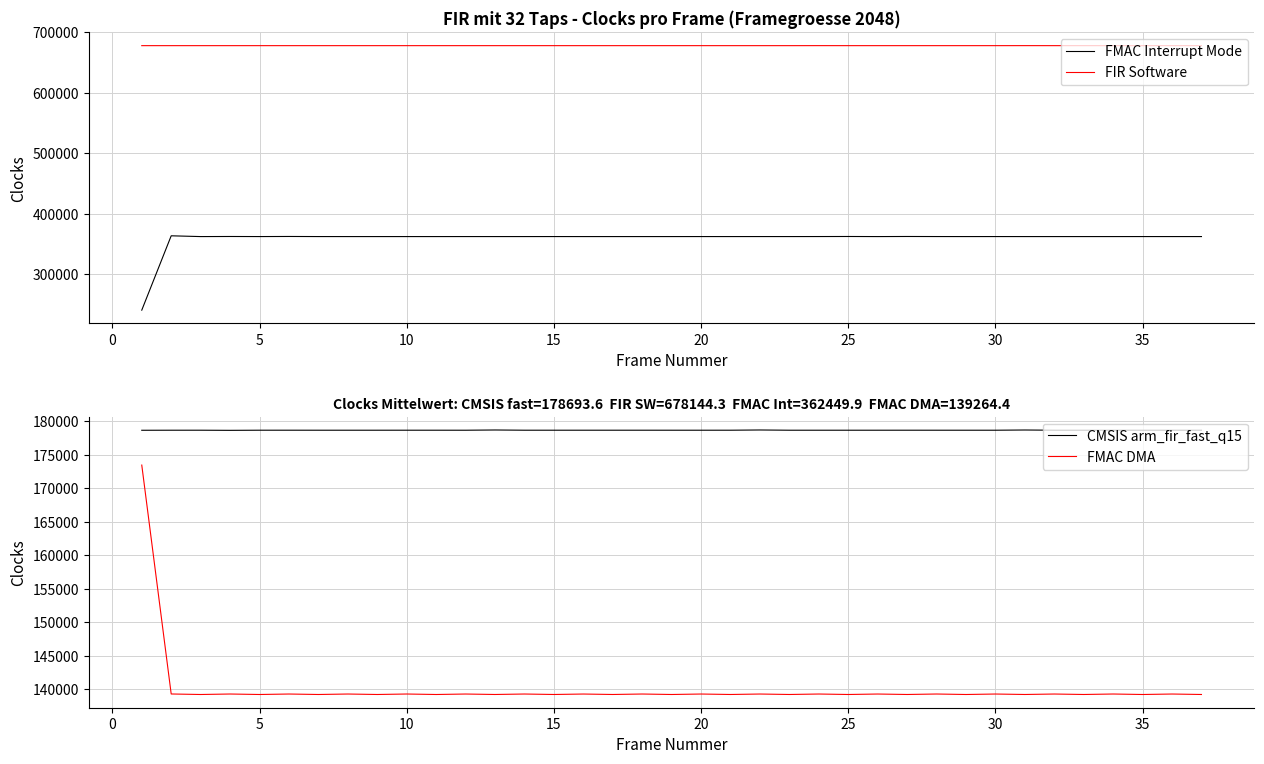

What are all the series names shown in the legend?

FMAC Interrupt Mode, FIR Software, CMSIS arm_fir_fast_q15, FMAC DMA